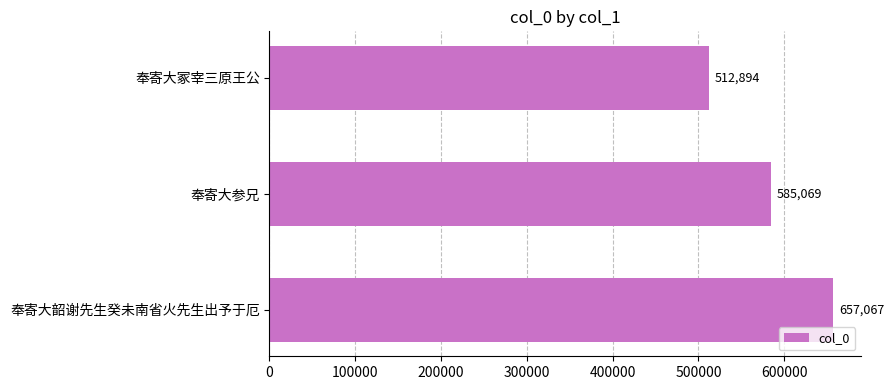

Count the values in the range 512894 to 657067.

3